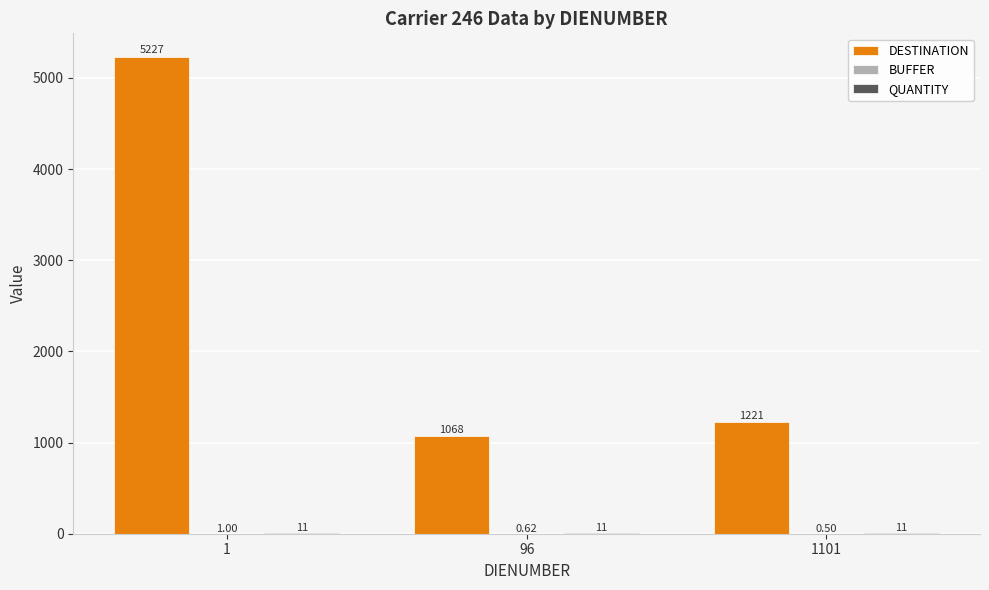

Which series has the largest total across all categories?

DESTINATION